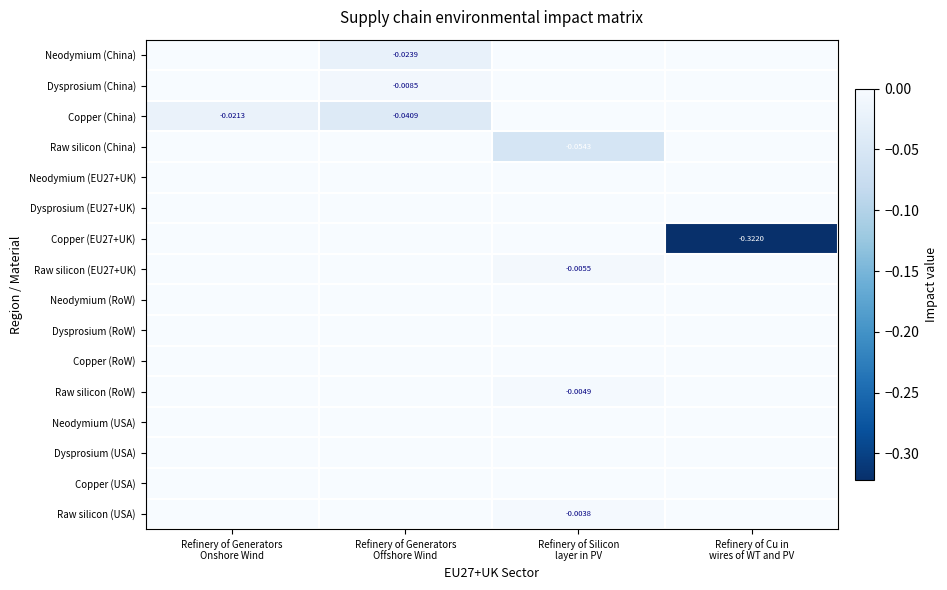

At which category is the sum across all series the highest?

Refinery of Generators
Onshore Wind